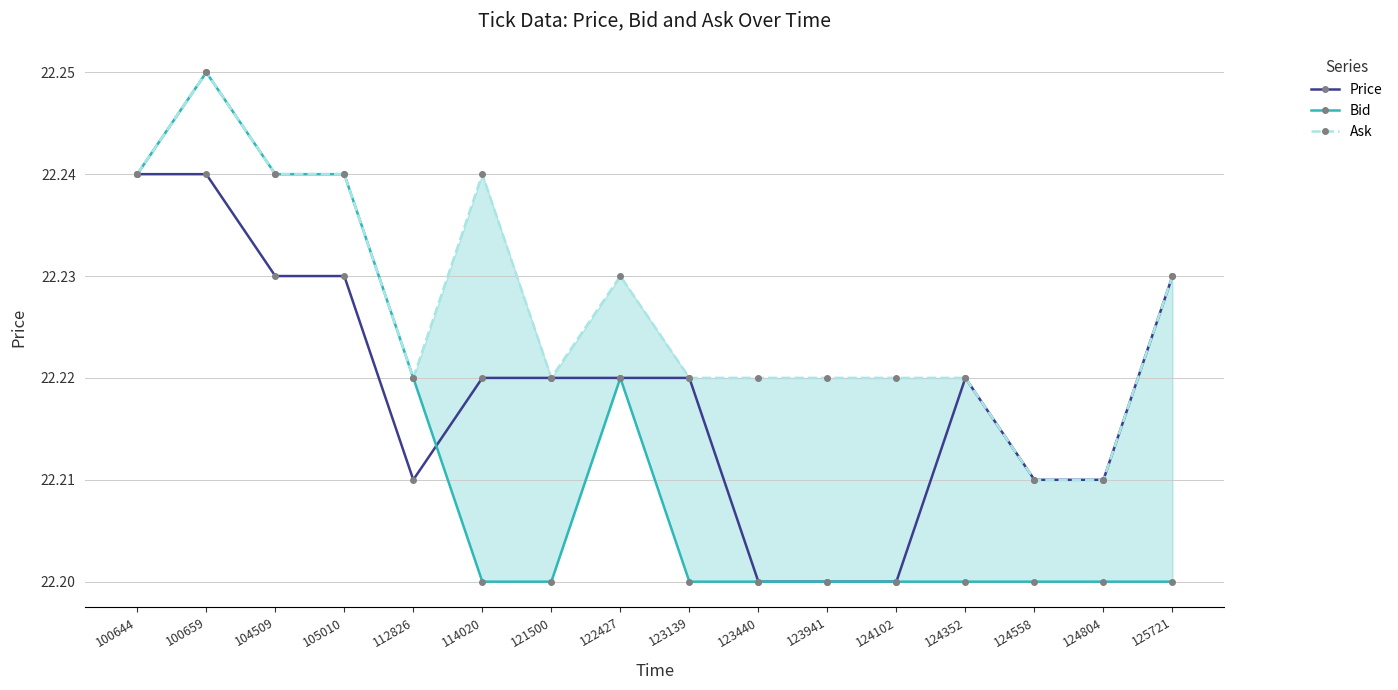

Reading left to right, what are all the values shown in this chart?

Price: 22.2	22.2	22.2	22.2	22.2	22.2	22.2	22.2	22.2	22.2	22.2	22.2	22.2	22.2	22.2	22.2
Bid: 22.2	22.2	22.2	22.2	22.2	22.2	22.2	22.2	22.2	22.2	22.2	22.2	22.2	22.2	22.2	22.2
Ask: 22.2	22.2	22.2	22.2	22.2	22.2	22.2	22.2	22.2	22.2	22.2	22.2	22.2	22.2	22.2	22.2